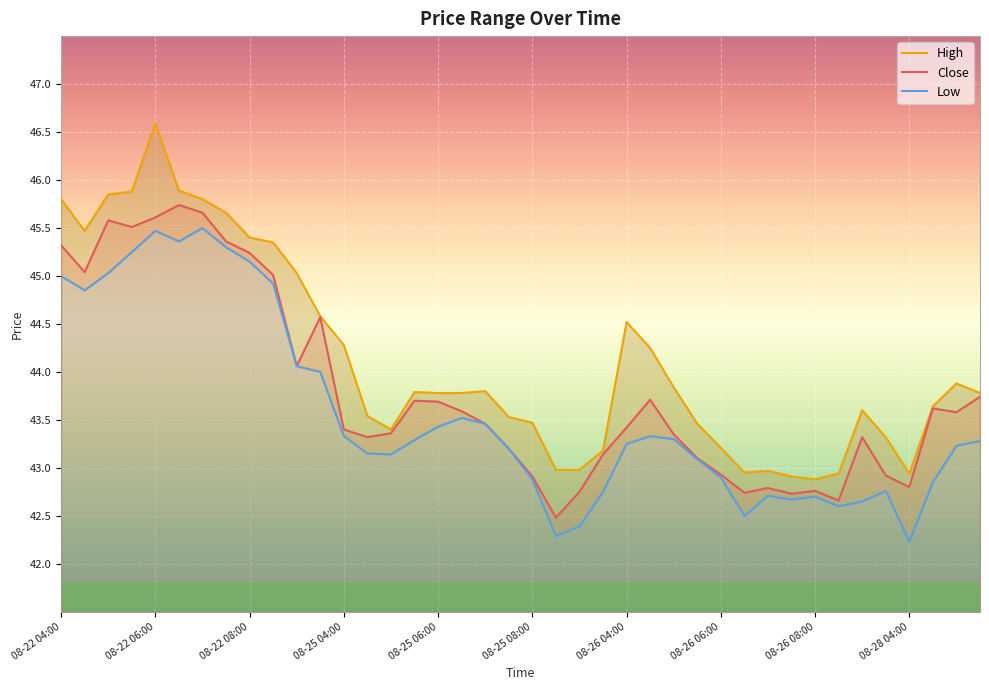

Reading left to right, what are all the values shown in this chart?

High: 45.8	45.5	45.8	45.9	46.6	45.9	45.8	45.7	45.4	45.3	45.0	44.6	44.3	43.5	43.4	43.8	43.8	43.8	43.8	43.5	43.5	43.0	43.0	43.2	44.5	44.2	43.8	43.5	43.2	43.0	43.0	42.9	42.9	42.9	43.6	43.3	42.9	43.6	43.9	43.8
Close: 45.3	45.0	45.6	45.5	45.6	45.7	45.7	45.4	45.2	45.0	44.1	44.6	43.4	43.3	43.4	43.7	43.7	43.6	43.5	43.2	42.9	42.5	42.8	43.1	43.4	43.7	43.3	43.1	42.9	42.7	42.8	42.7	42.8	42.7	43.3	42.9	42.8	43.6	43.6	43.7
Low: 45.0	44.8	45.0	45.2	45.5	45.4	45.5	45.3	45.2	44.9	44.1	44.0	43.3	43.2	43.1	43.3	43.4	43.5	43.5	43.2	42.9	42.3	42.4	42.8	43.2	43.3	43.3	43.1	42.9	42.5	42.7	42.7	42.7	42.6	42.7	42.8	42.2	42.8	43.2	43.3